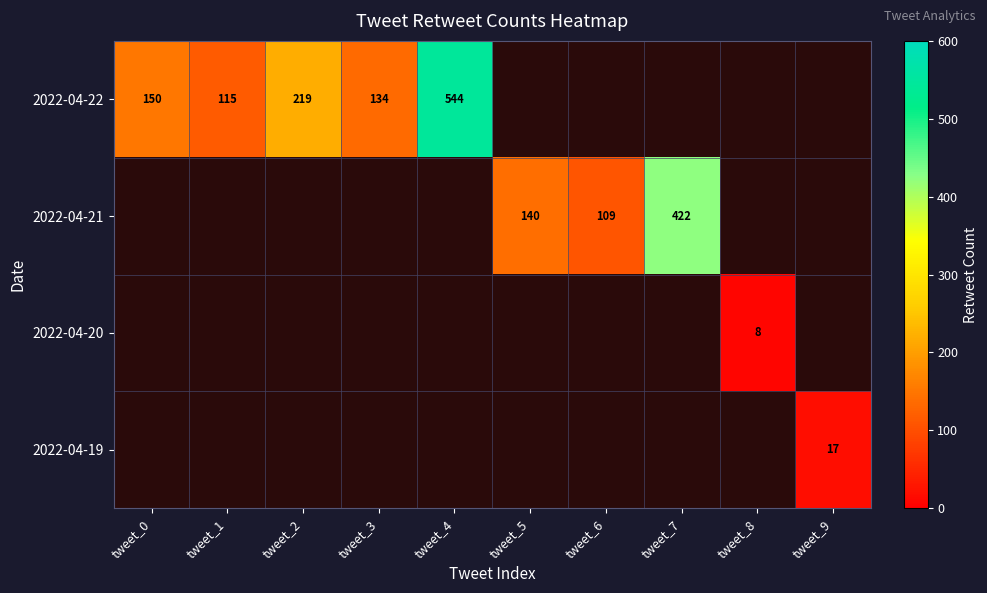

Is it true that 2022-04-21 equals 109 at tweet_6?

True